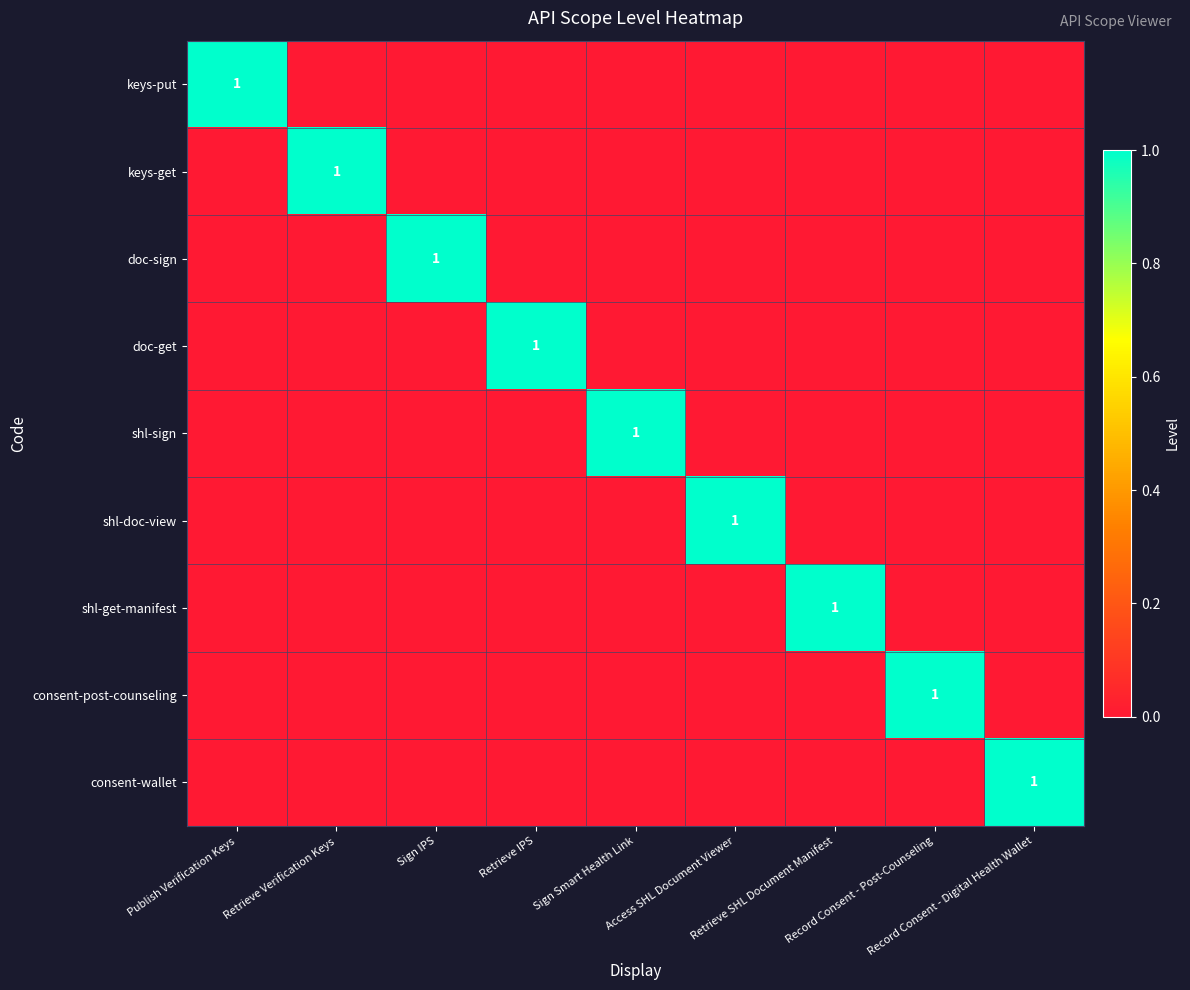

Which series has the largest range (max minus min)?

keys-put